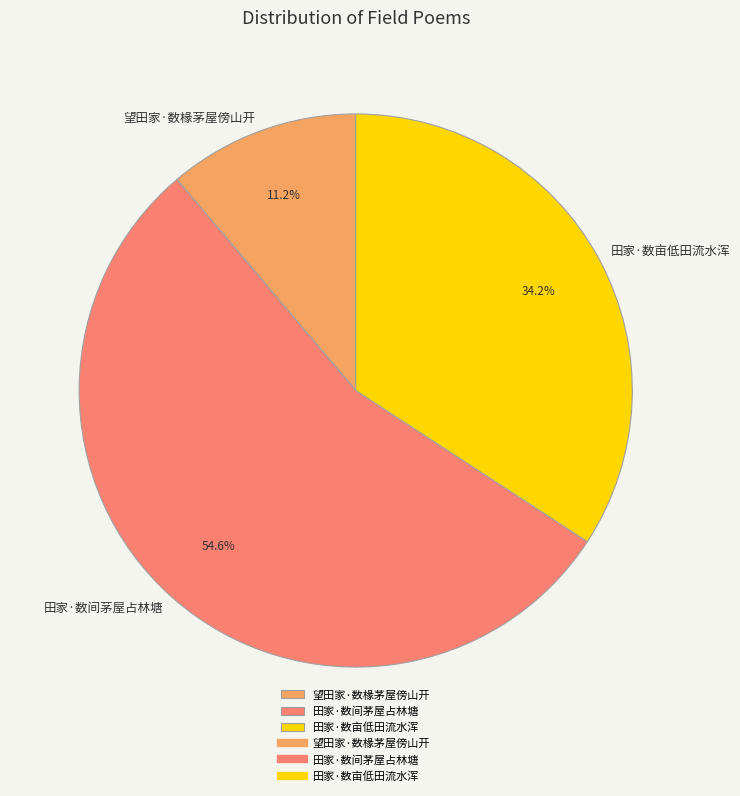

Rank the categories by value from highest to lowest.

田家·数间茅屋占林塘, 田家·数亩低田流水浑, 望田家·数椽茅屋傍山开